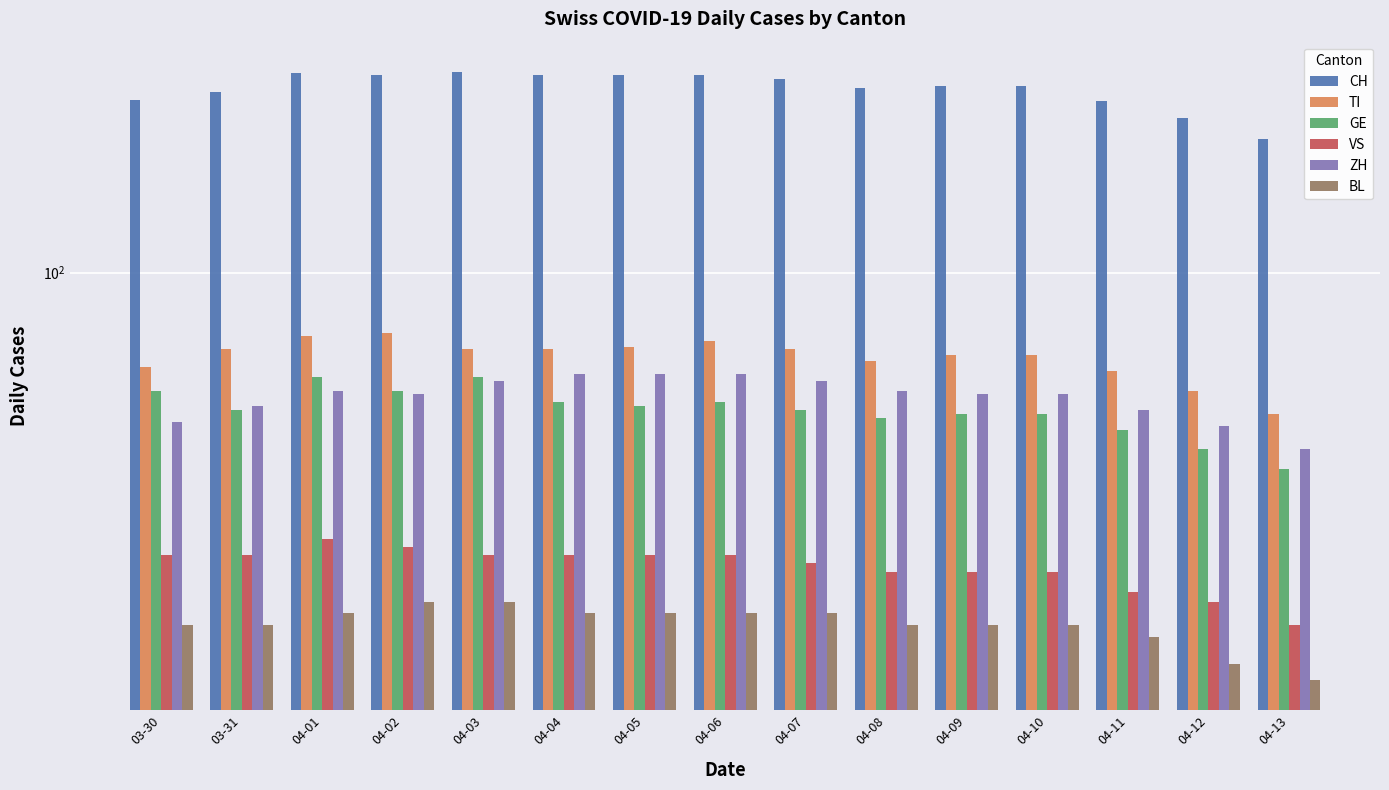

How many groups of bars are there?

15